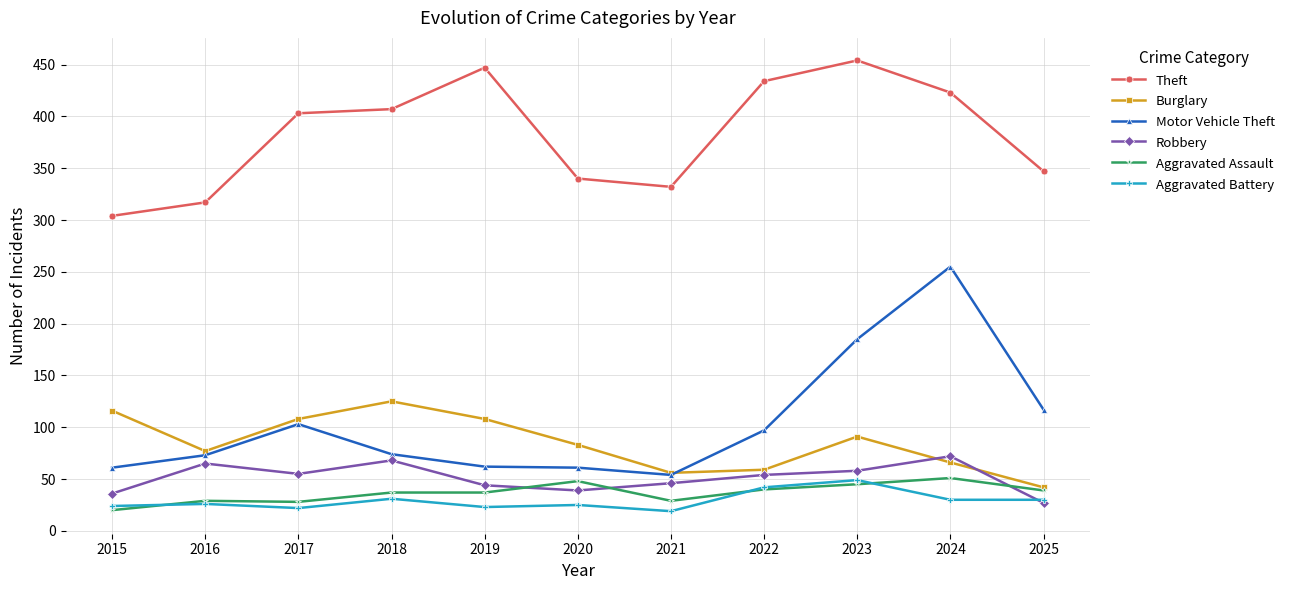

Where is the first local minimum for Aggravated Battery?

2017